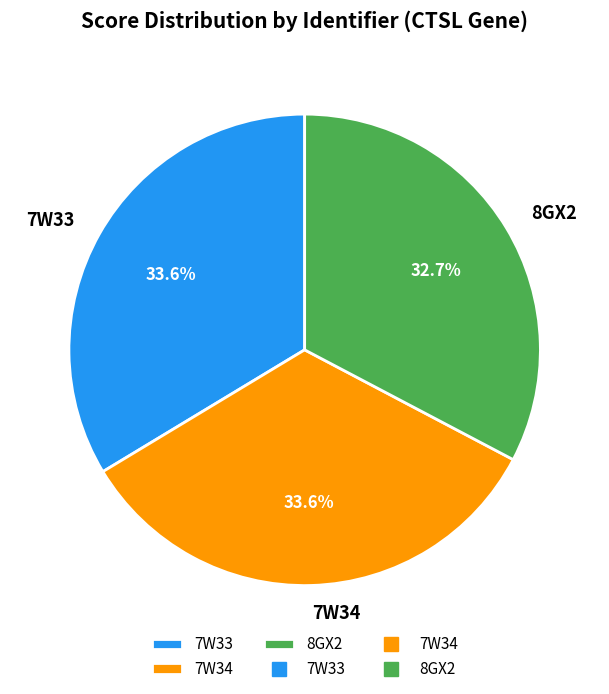

The 7W34 slice represents 21% of the pie. True or false?

False